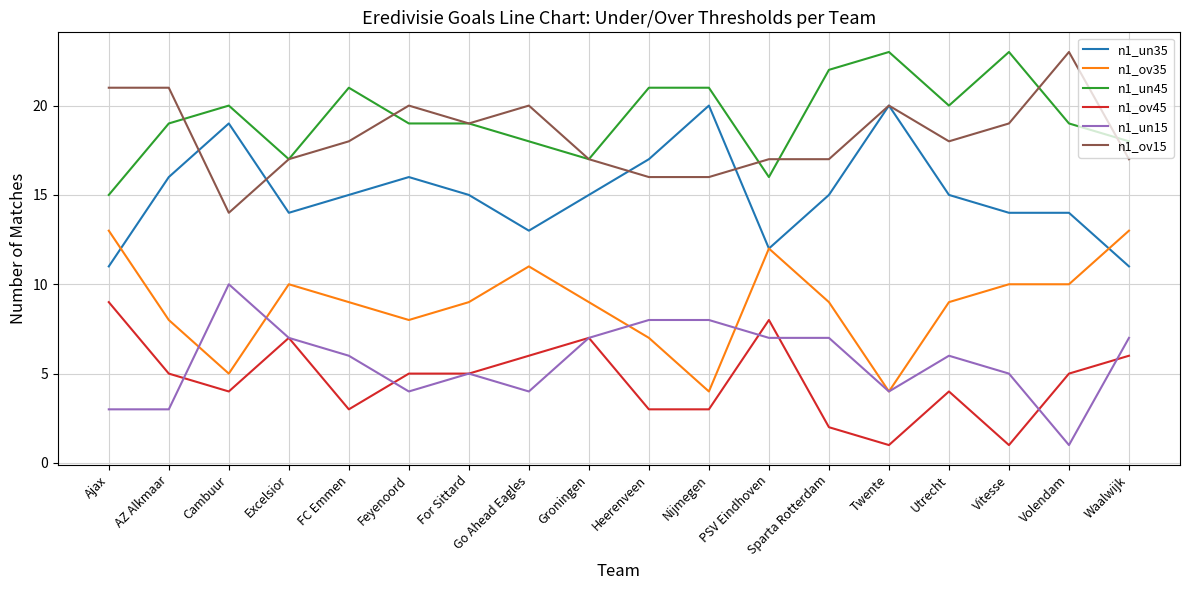

Is the value of n1_un45 at Heerenveen greater than the value of n1_ov35 at Utrecht?

Yes